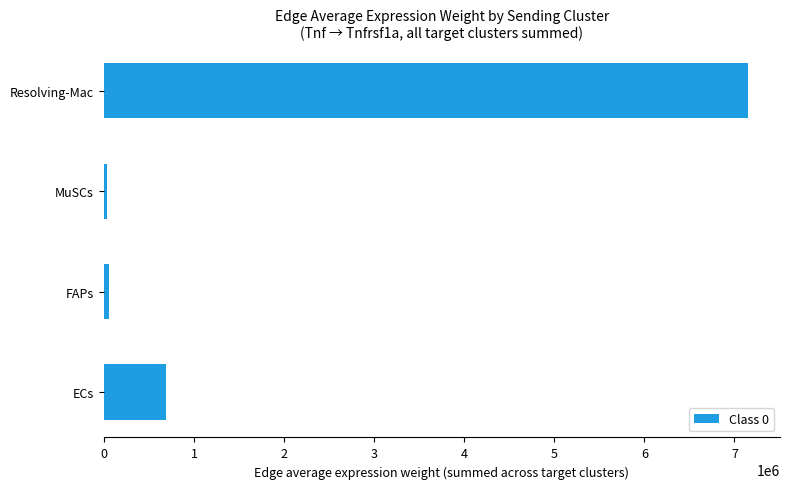

At which label is the value closest to 3590046?

ECs